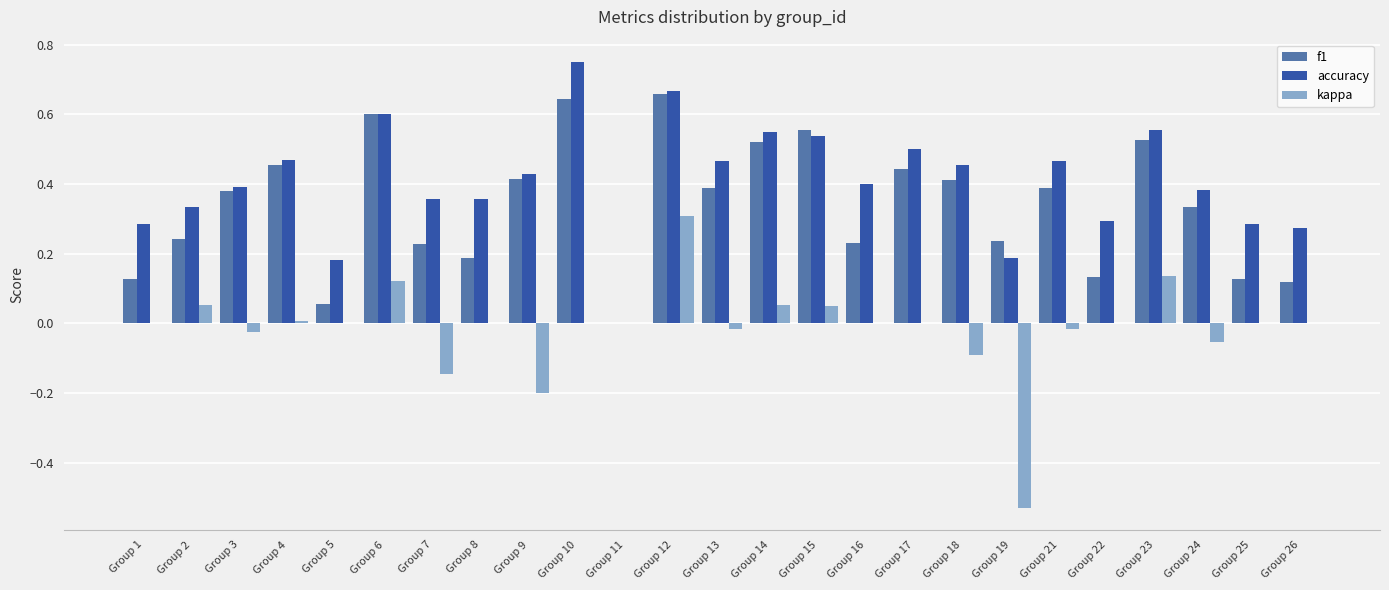

What is the sum of all kappa values?

-0.4